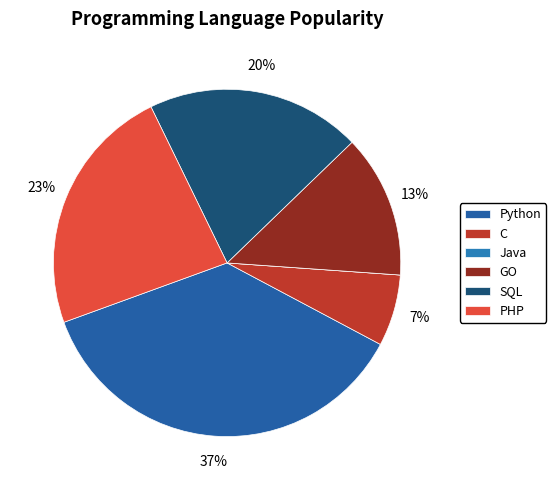

Which category has the smallest portion of the pie?

Java